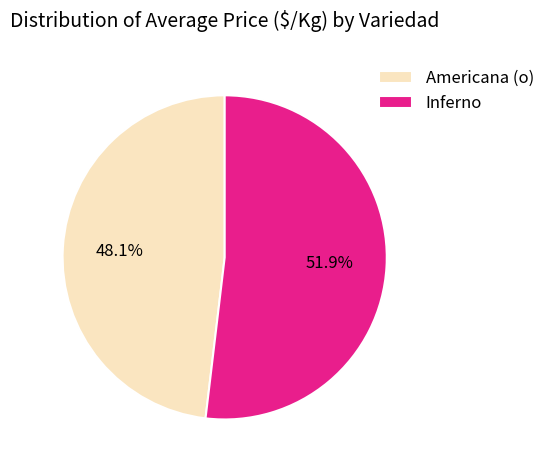

What is the ratio of the value at Inferno to the value at Americana (o)?

1.1